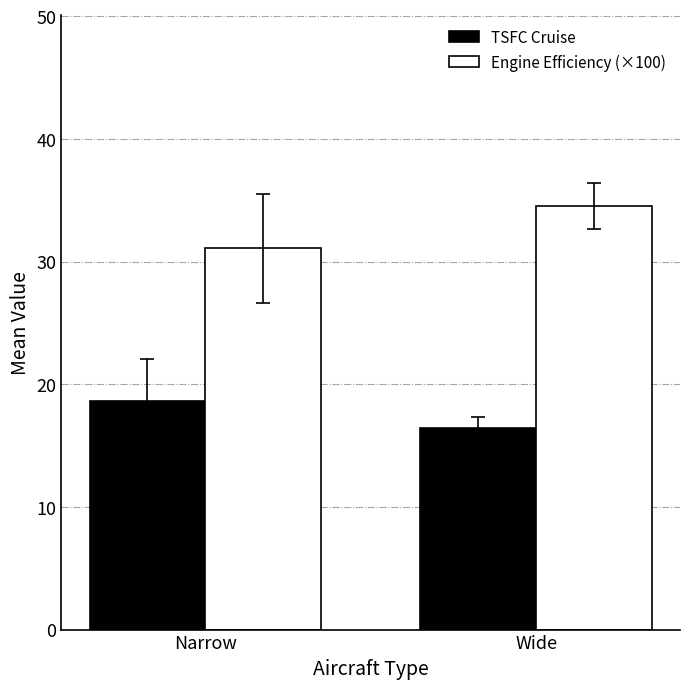

What is the difference between the maximum and minimum values in the TSFC Cruise series?

2.2